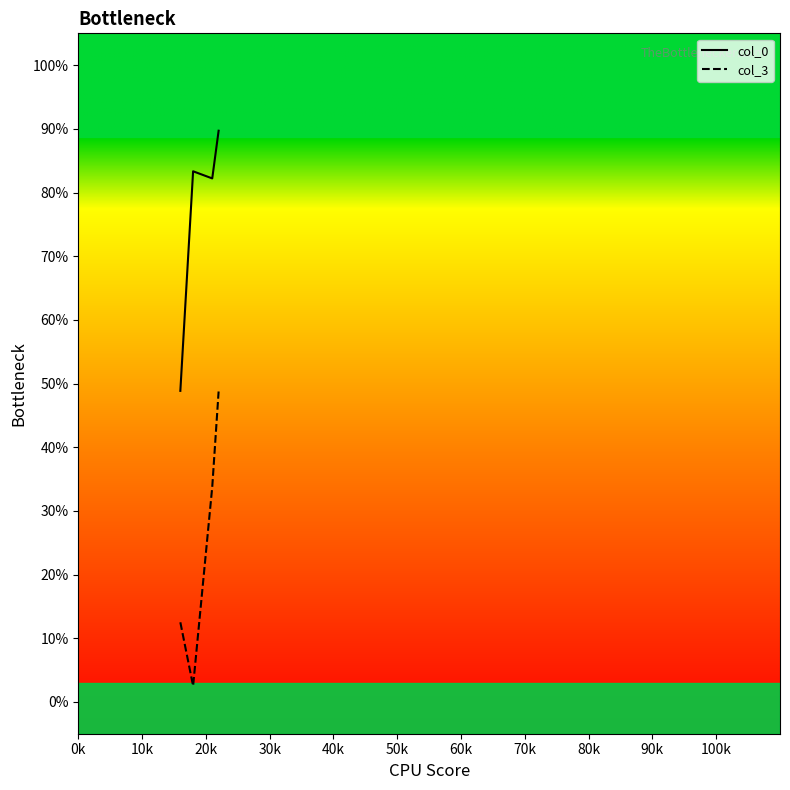

List the series in order of their peak value, lowest first.

col_3, col_0